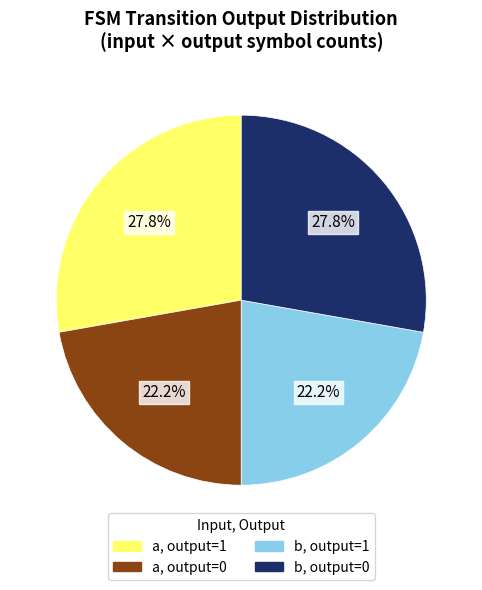

Is there any slice that represents more than half of the pie?

No